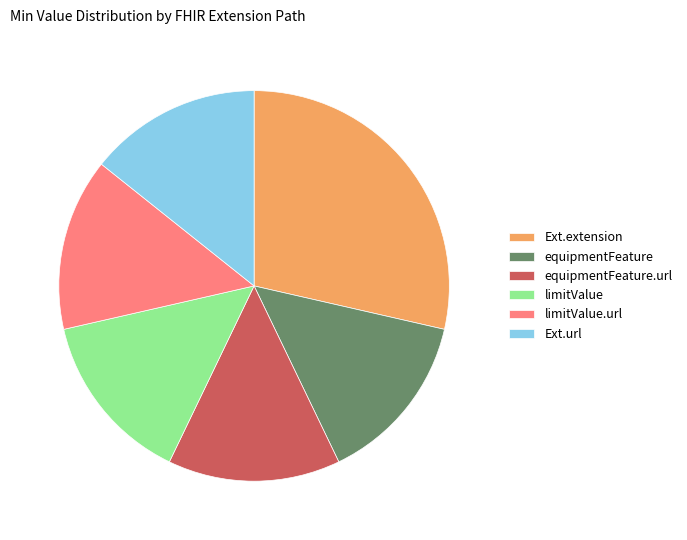

The Ext.url slice represents 14% of the pie. True or false?

True